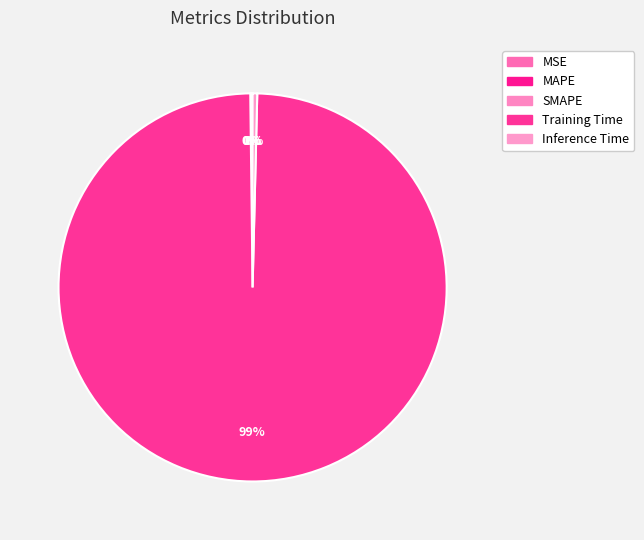

Rank the categories by value from lowest to highest.

MSE, SMAPE, MAPE, Inference Time, Training Time